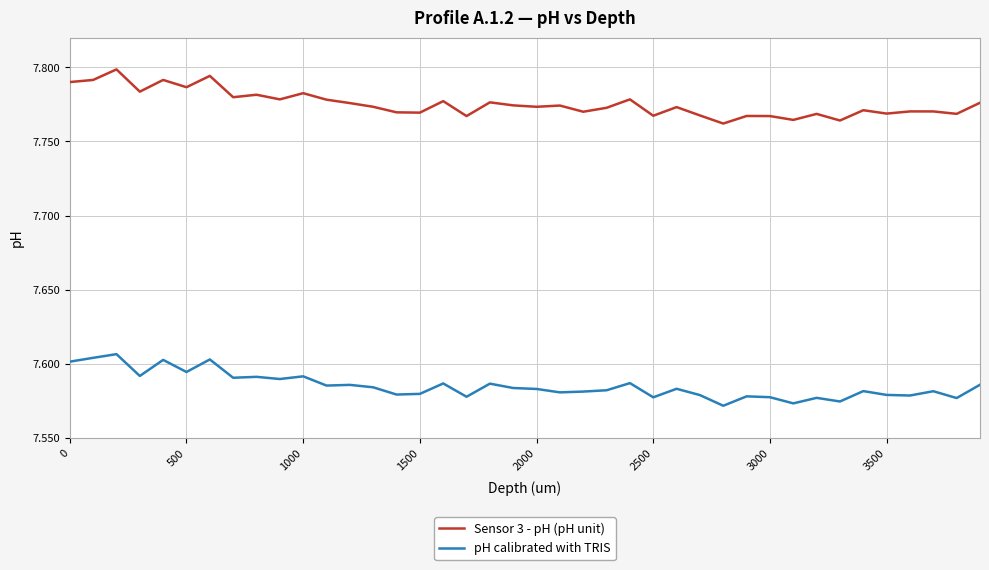

True or false: Sensor 3 - pH (pH unit) and pH calibrated with TRIS intersect in this chart.

False